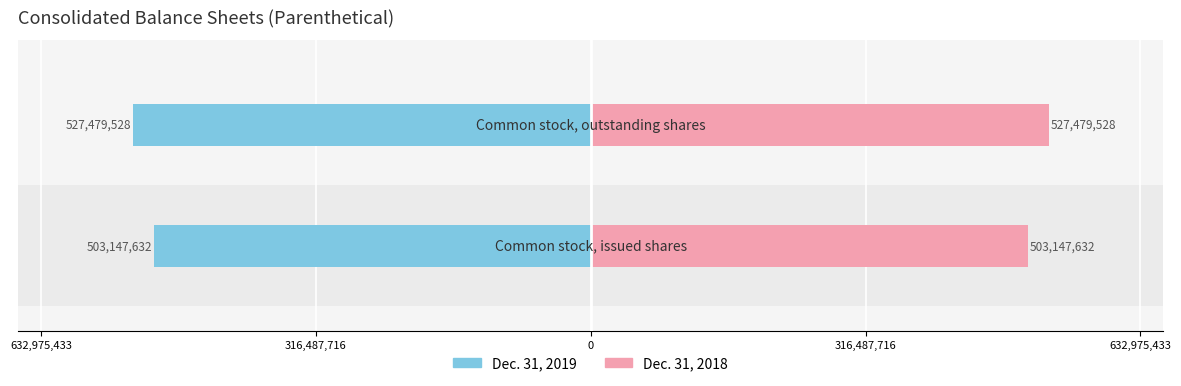

What is the value of the Dec. 31, 2019 bar at the 2nd from the left?

-527479528